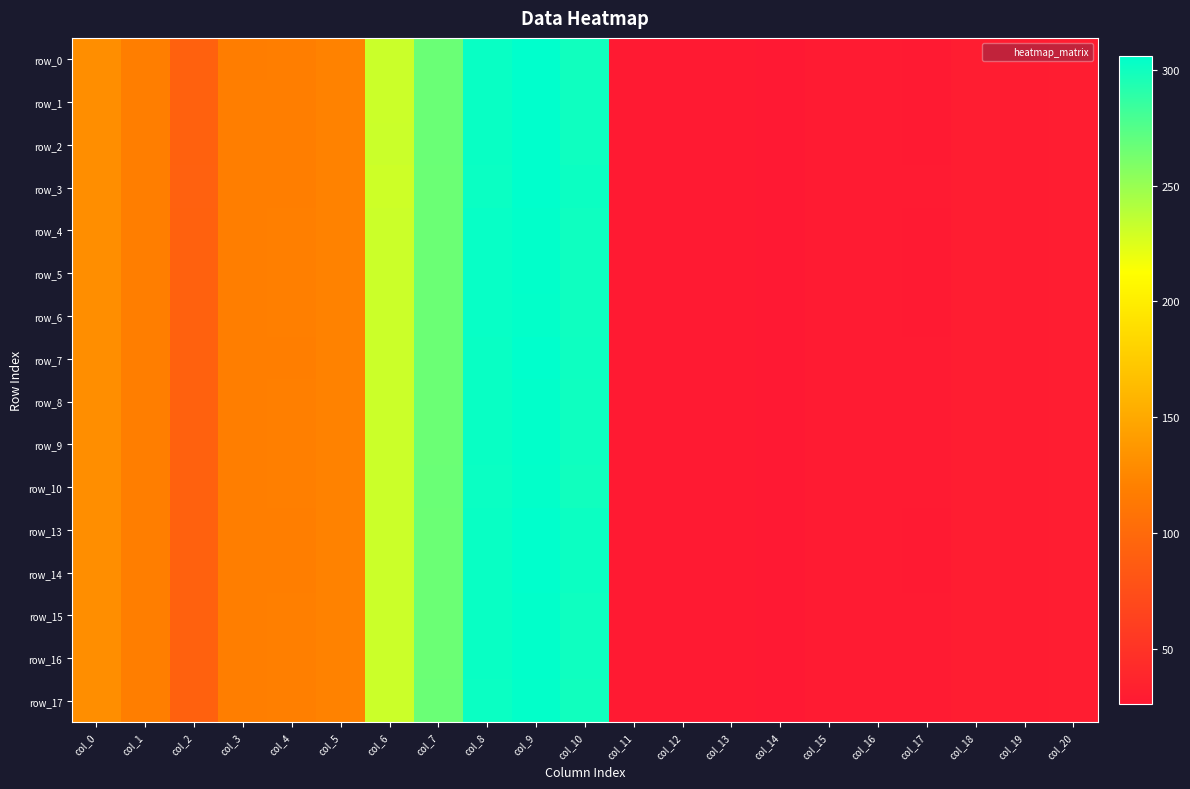

How many categories are shown in the chart?

21